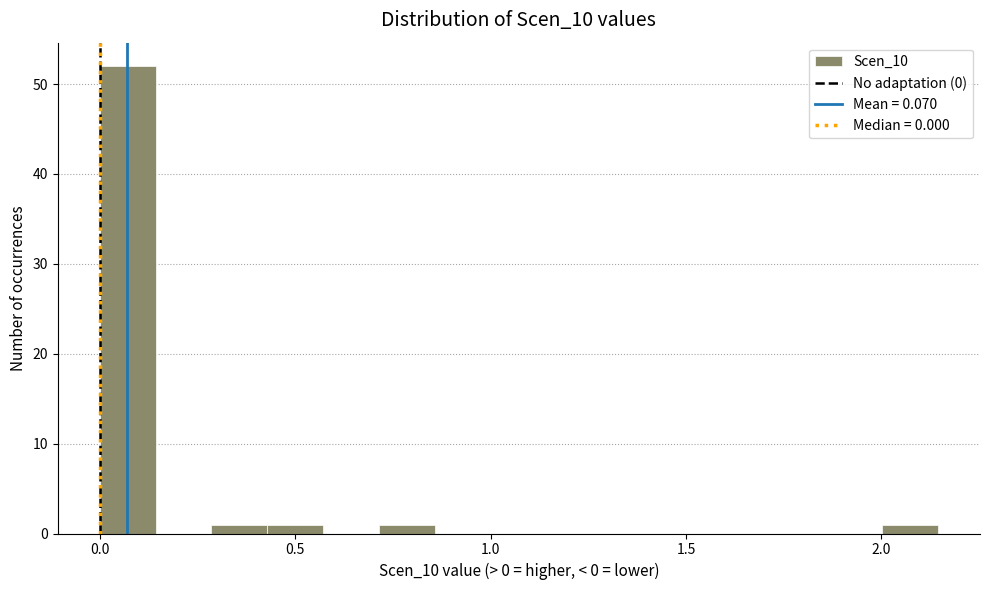

Read against the x-axis, roughly where is the centre of the tallest bar?

0.05